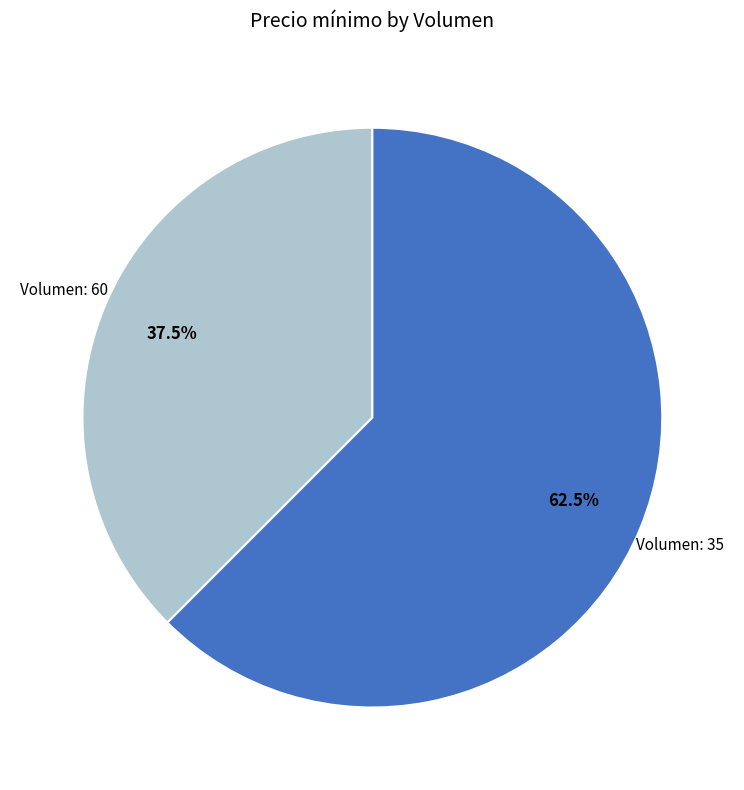

Is there any slice that represents more than half of the pie?

Yes